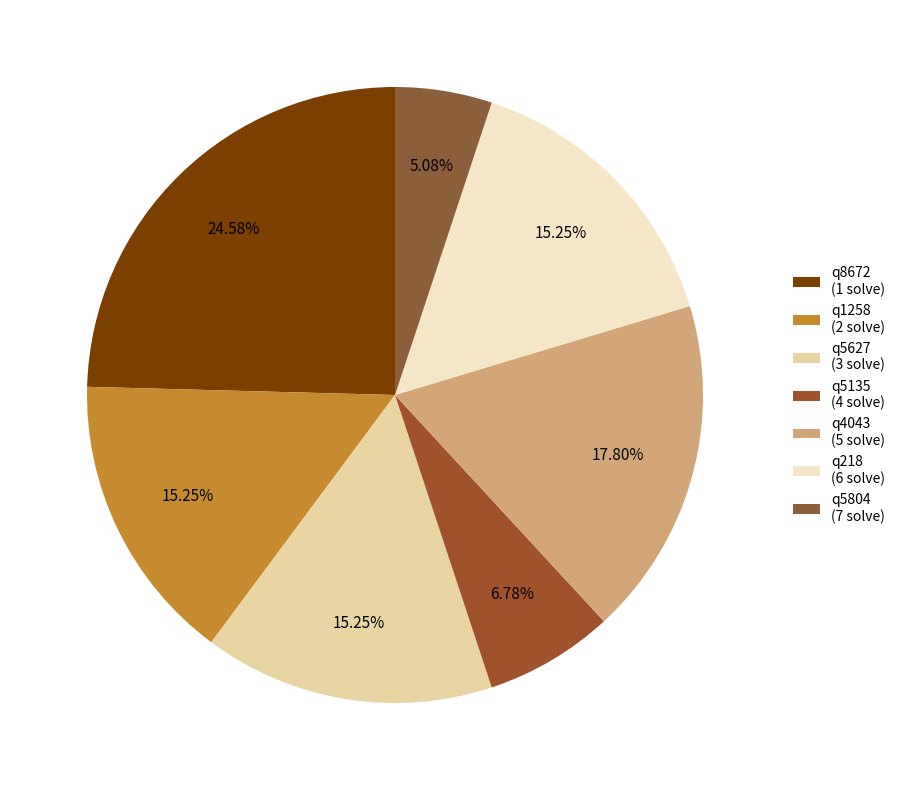

Does q5627 represent more than half of the total?

No